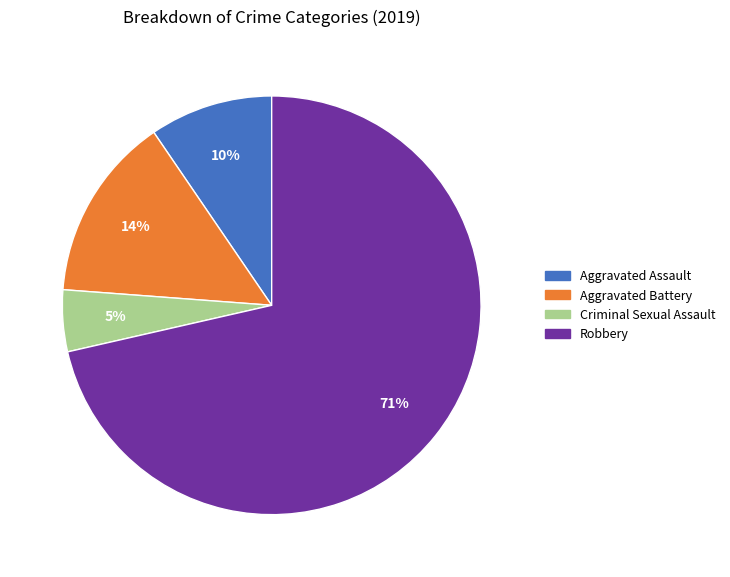

To the nearest percent, what portion does Robbery represent?

71%